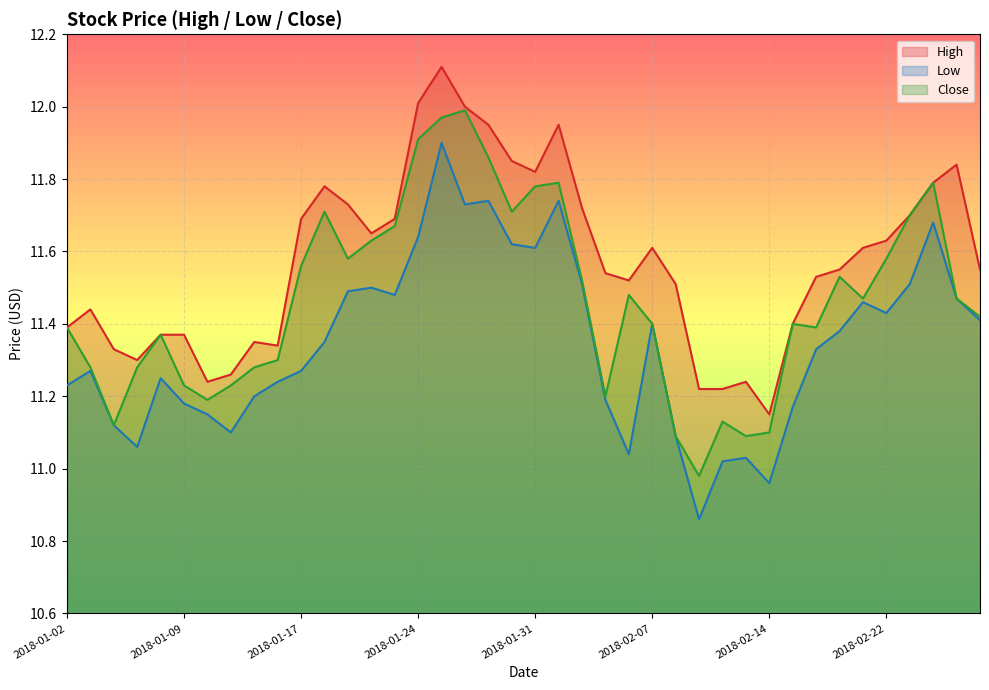

How many series are shown in this chart?

3